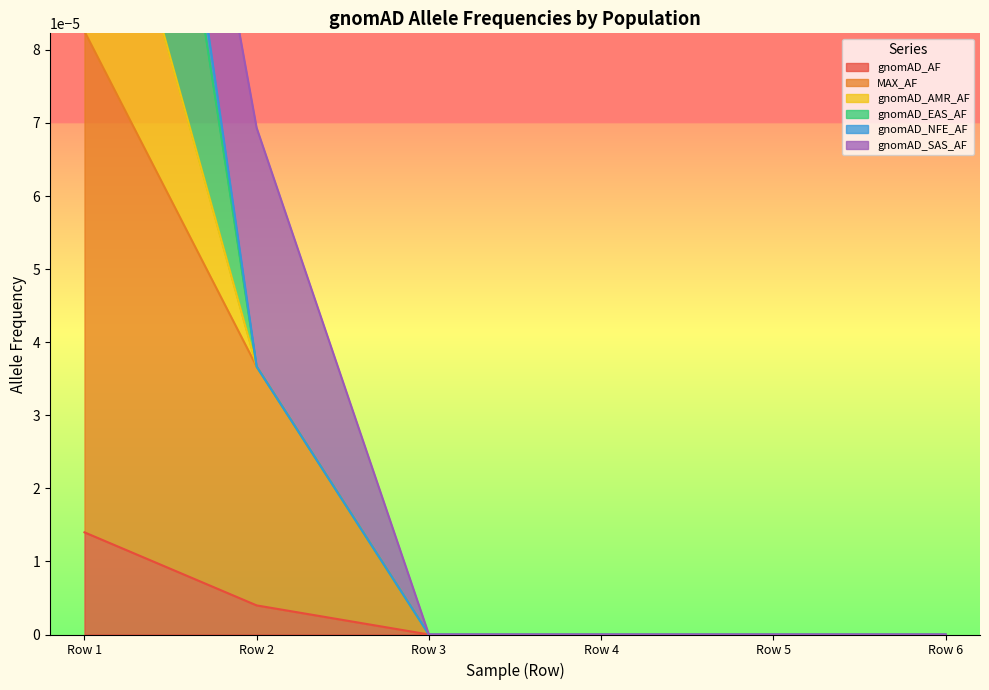

At which label does gnomAD_AF reach its peak?

Row 1